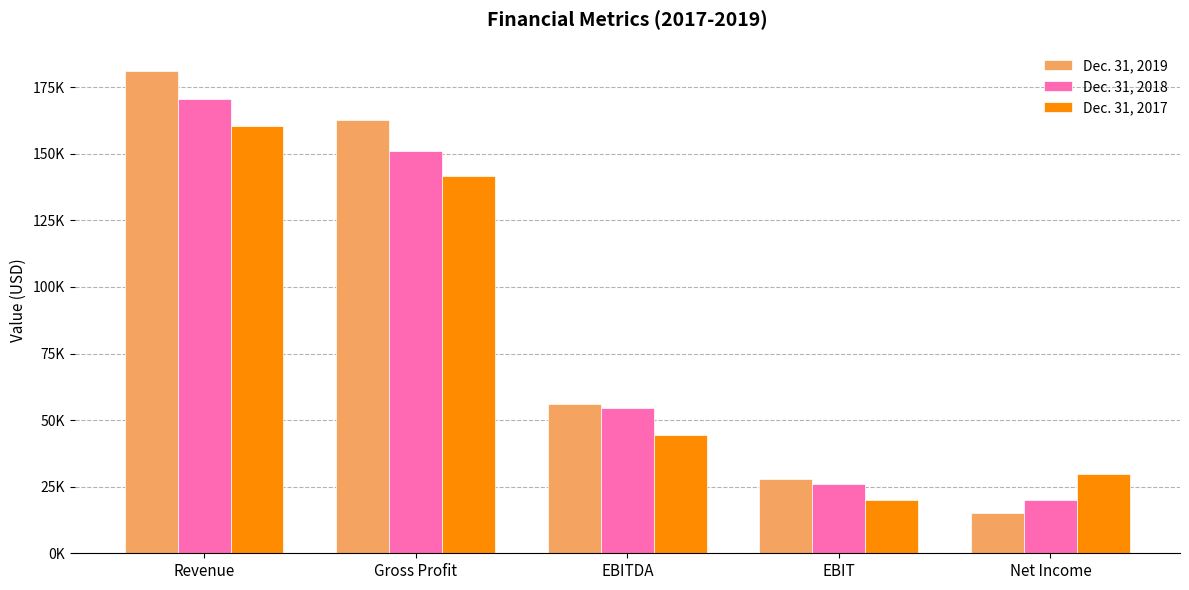

What position from the right is EBITDA?

3